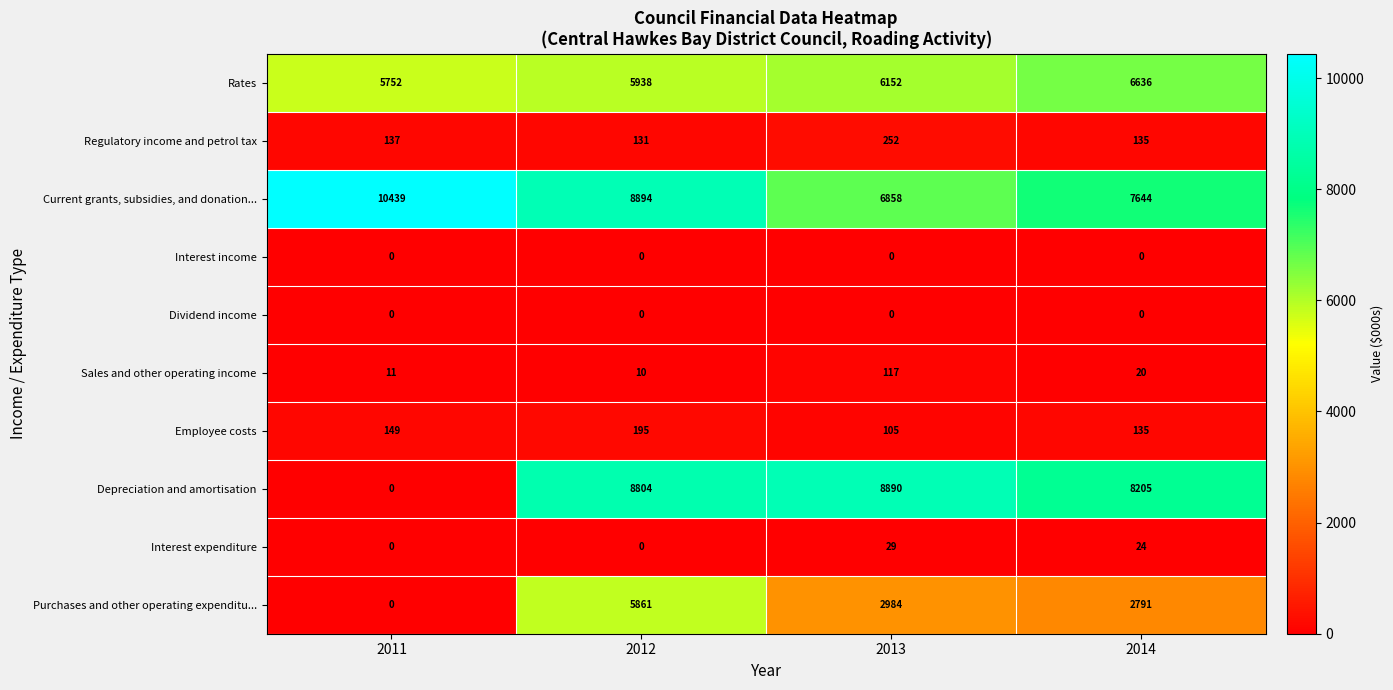

How many data points in Rates are less than 6152?

2